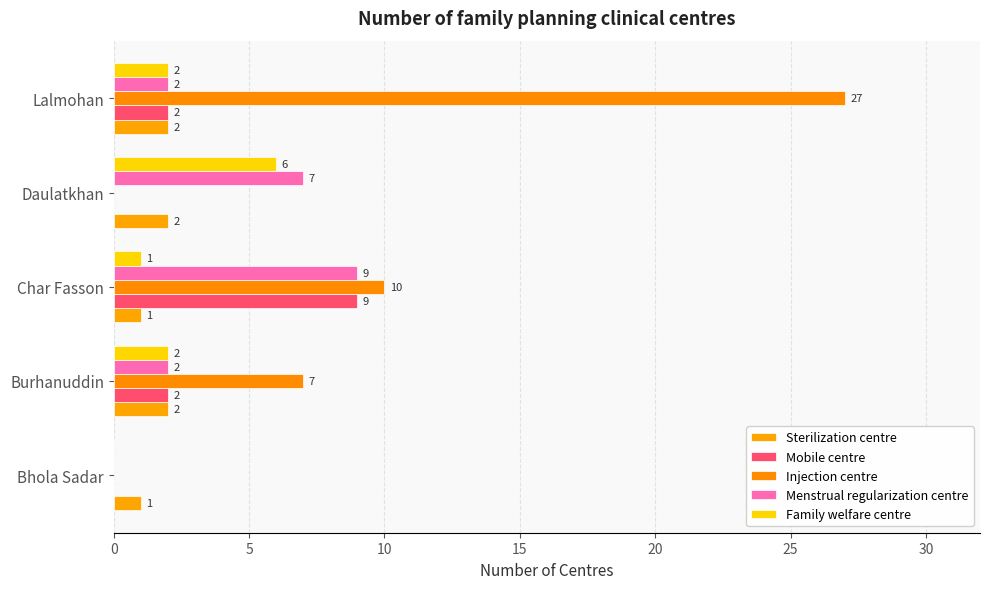

How many data points does each series have?

5